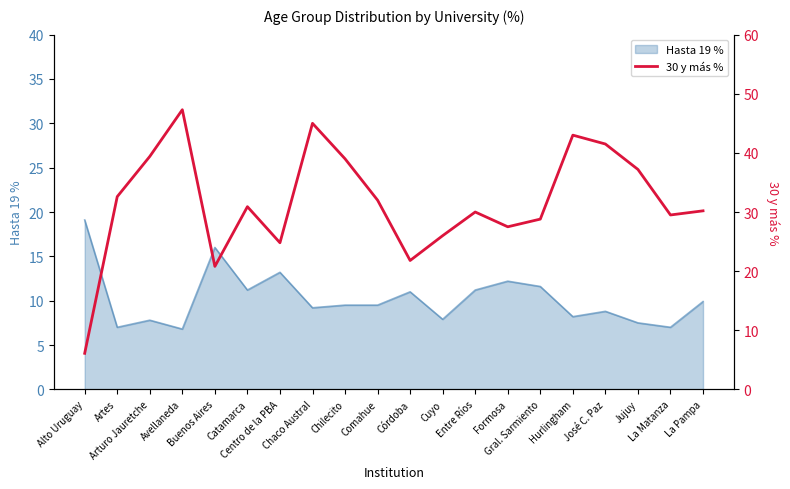

What is the maximum value shown in the chart?

47.3